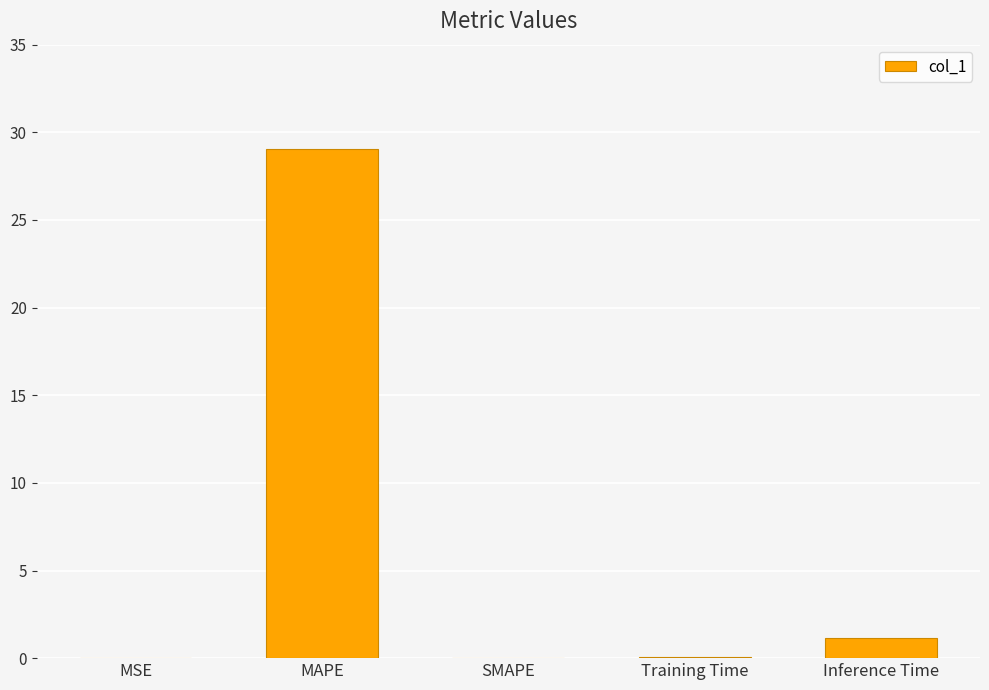

What is the sum of all values?

30.3